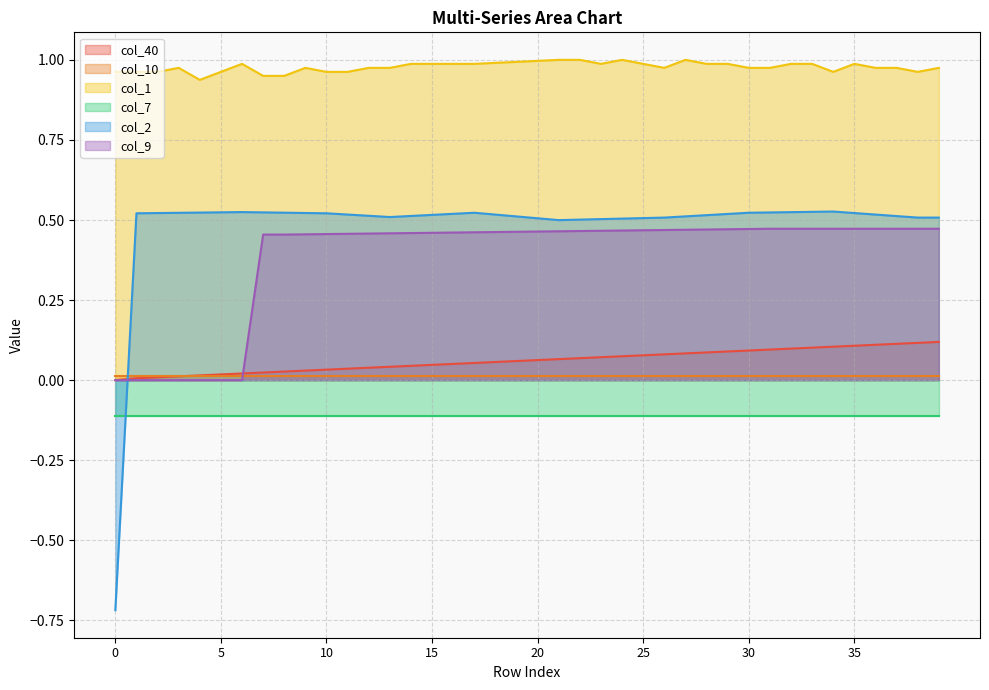

At how many categories does at least one series exceed 0?

40